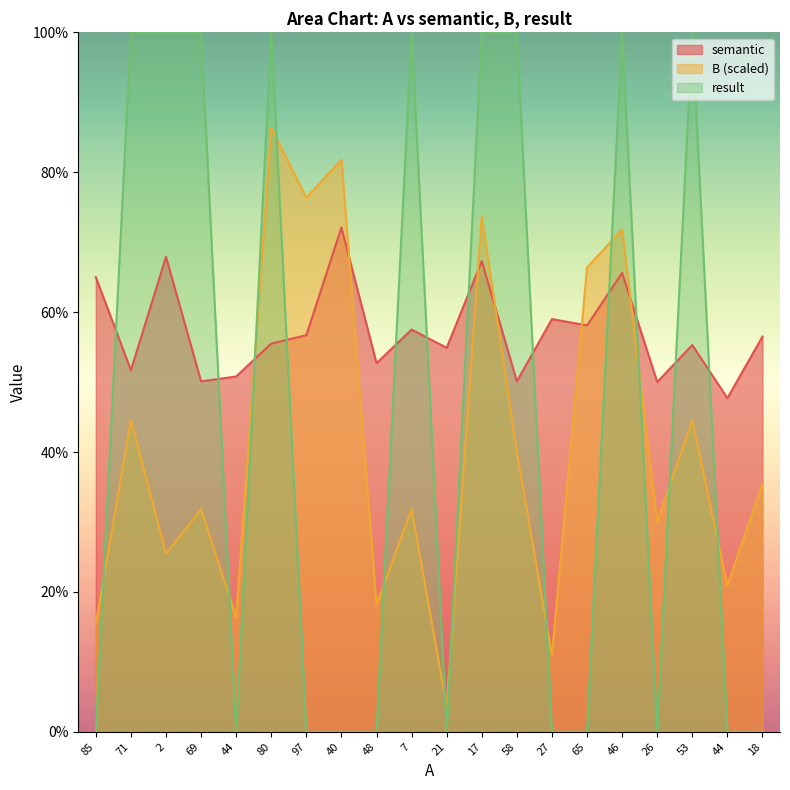

What is the difference between the second highest and second lowest values in the B series?

0.7